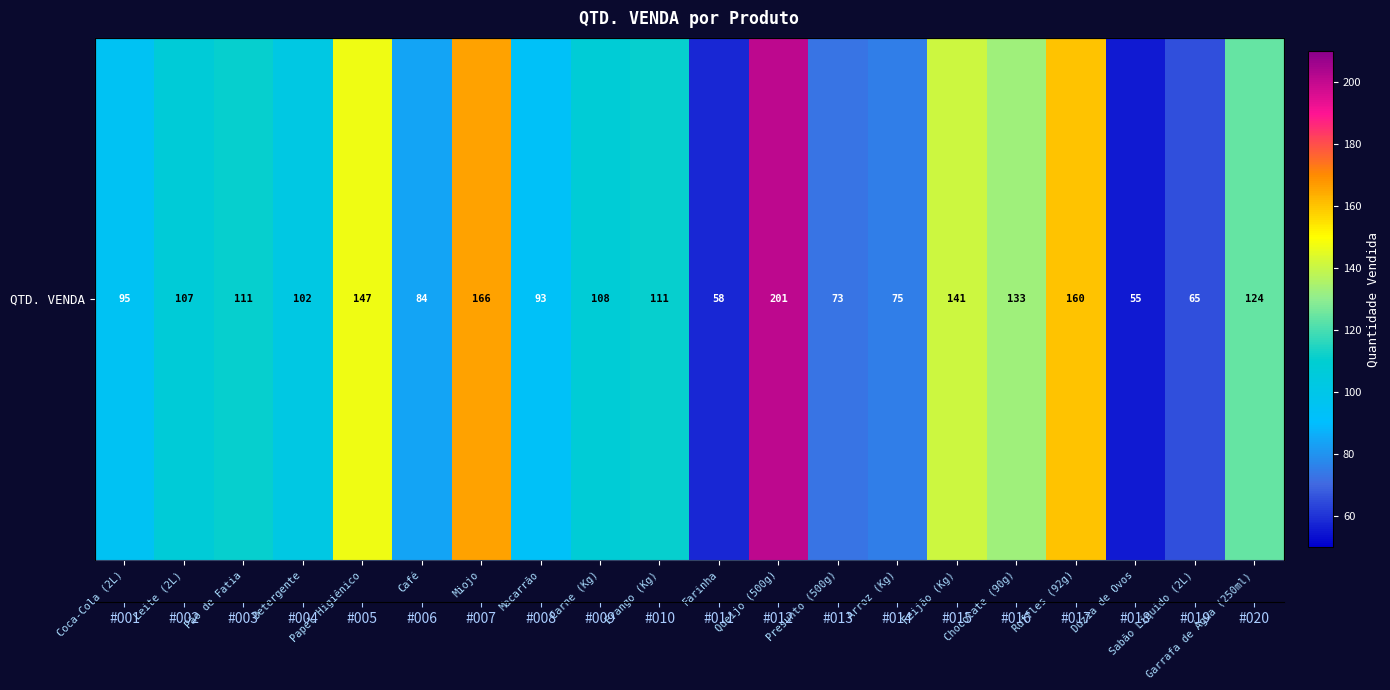

How many data points are above 108?

9